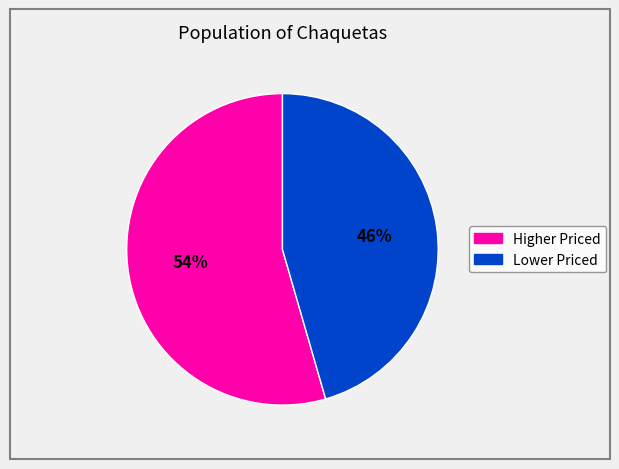

Is there a majority slice in this chart?

Yes